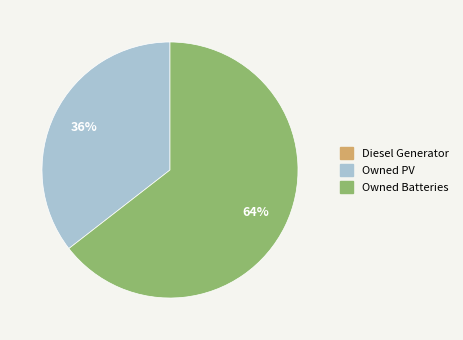

Does any single category account for the majority?

Yes